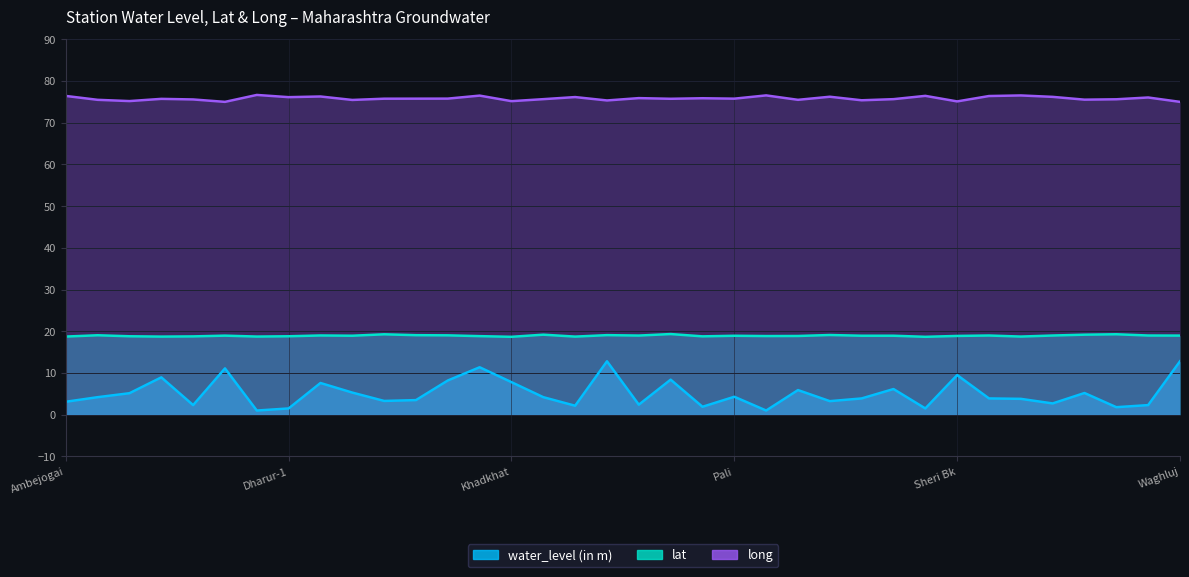

Does the chart display data point markers on the line(s)?

No